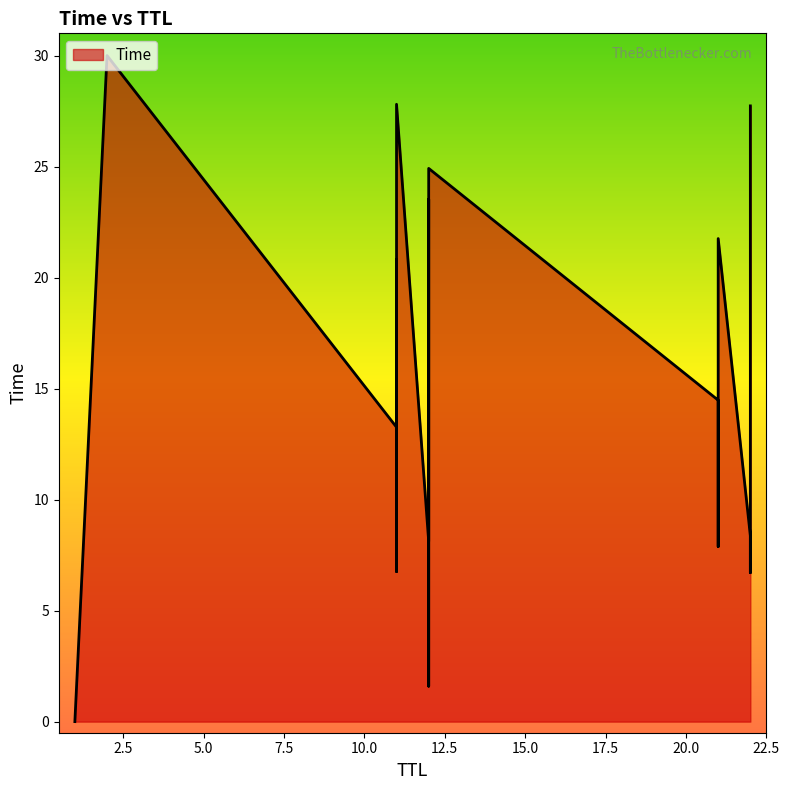

Approximately how many times larger is the value at 21 compared to 11?

1.6